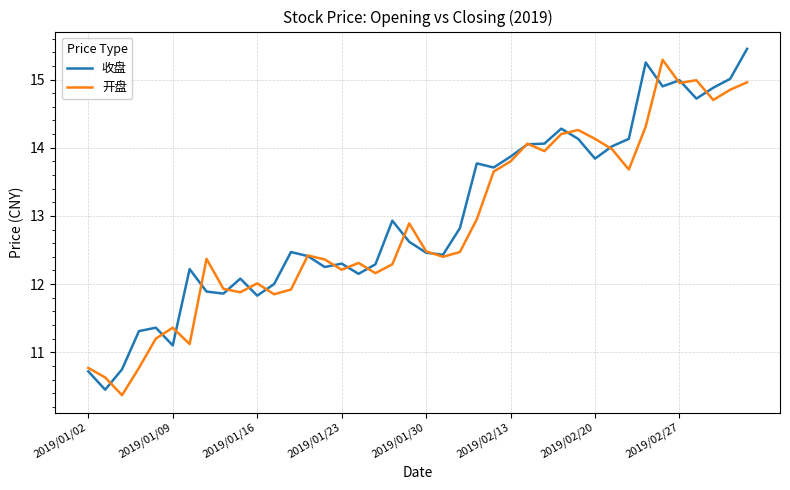

What is the smallest value displayed?

10.4